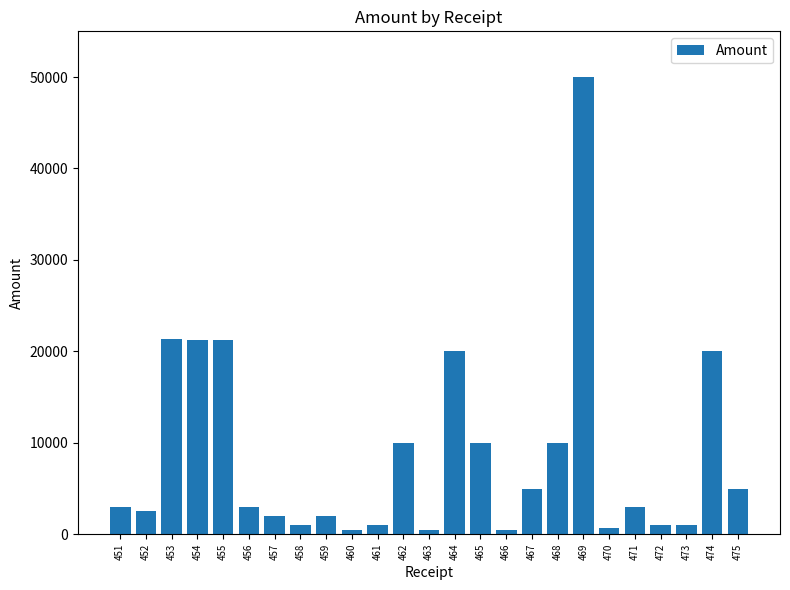

What is the difference between the maximum and minimum values?

49500